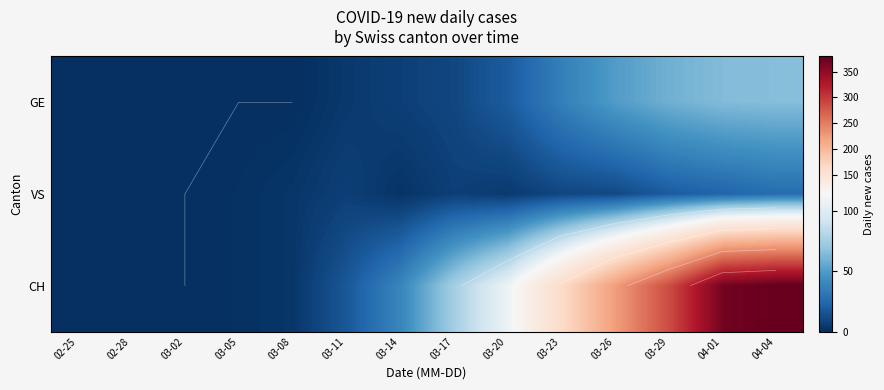

How many values in VS are above zero?

11